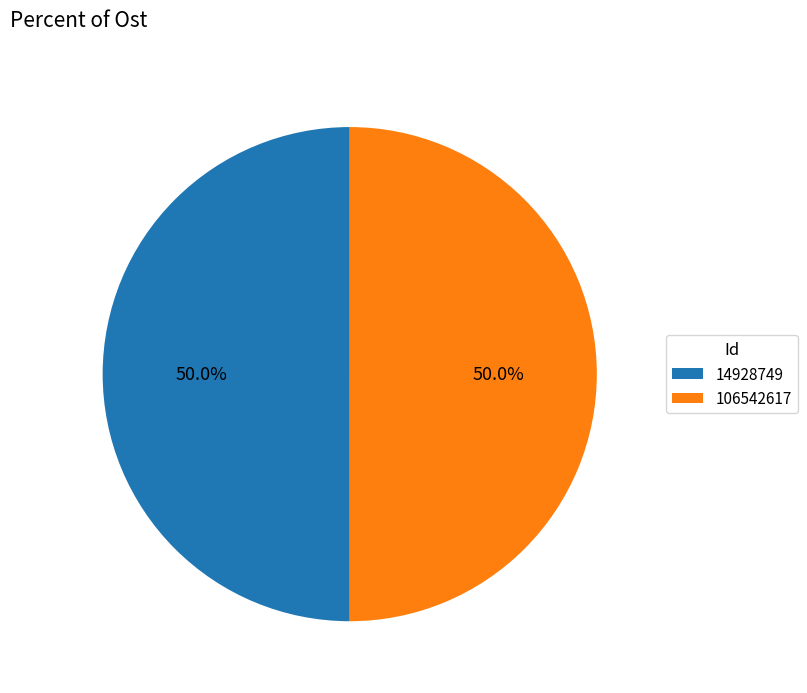

What percentage is the 106542617 slice, to the nearest percent?

50%